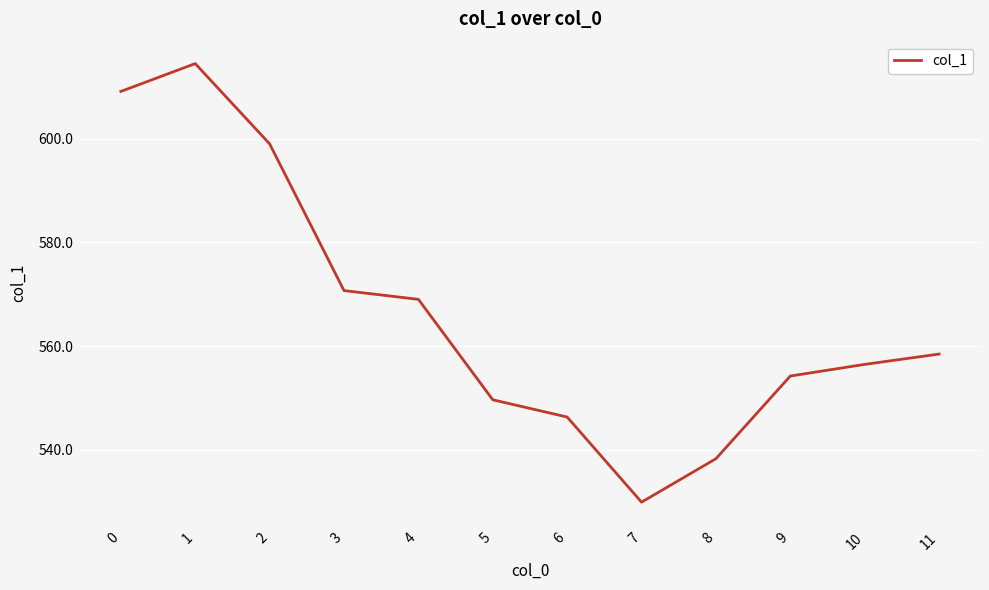

Which category has the lowest value across all series?

7